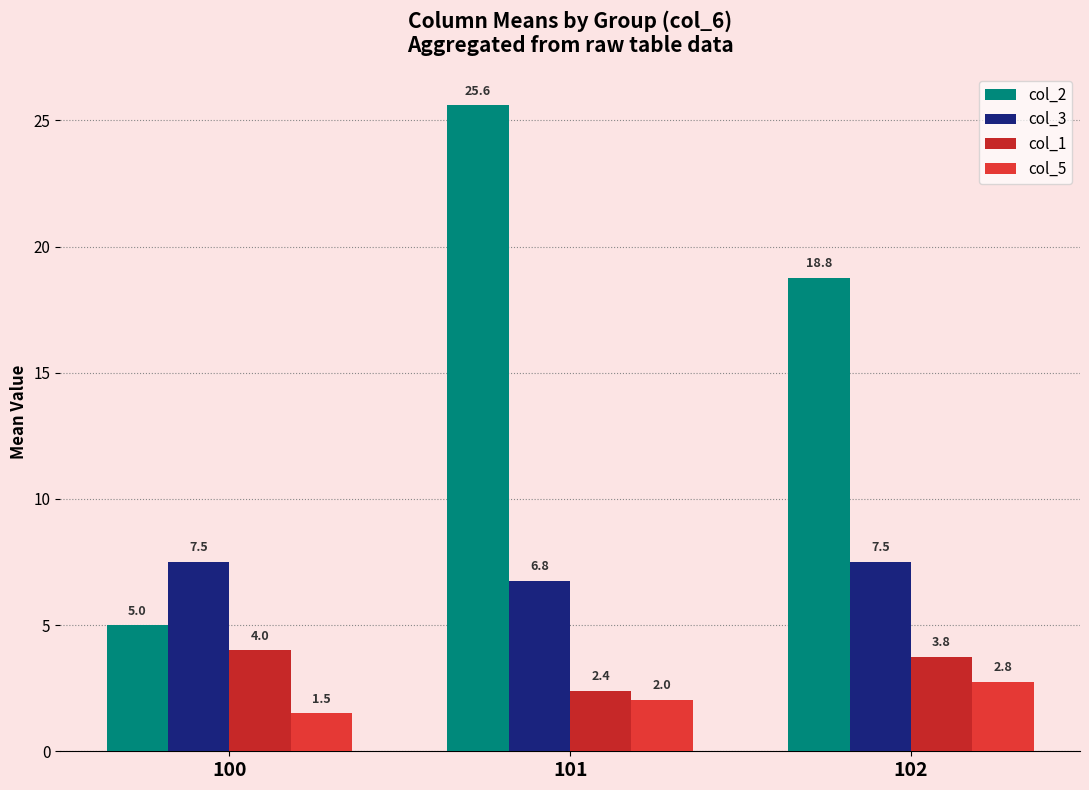

The value of col_3 at 100 is 11.4. True or false?

False